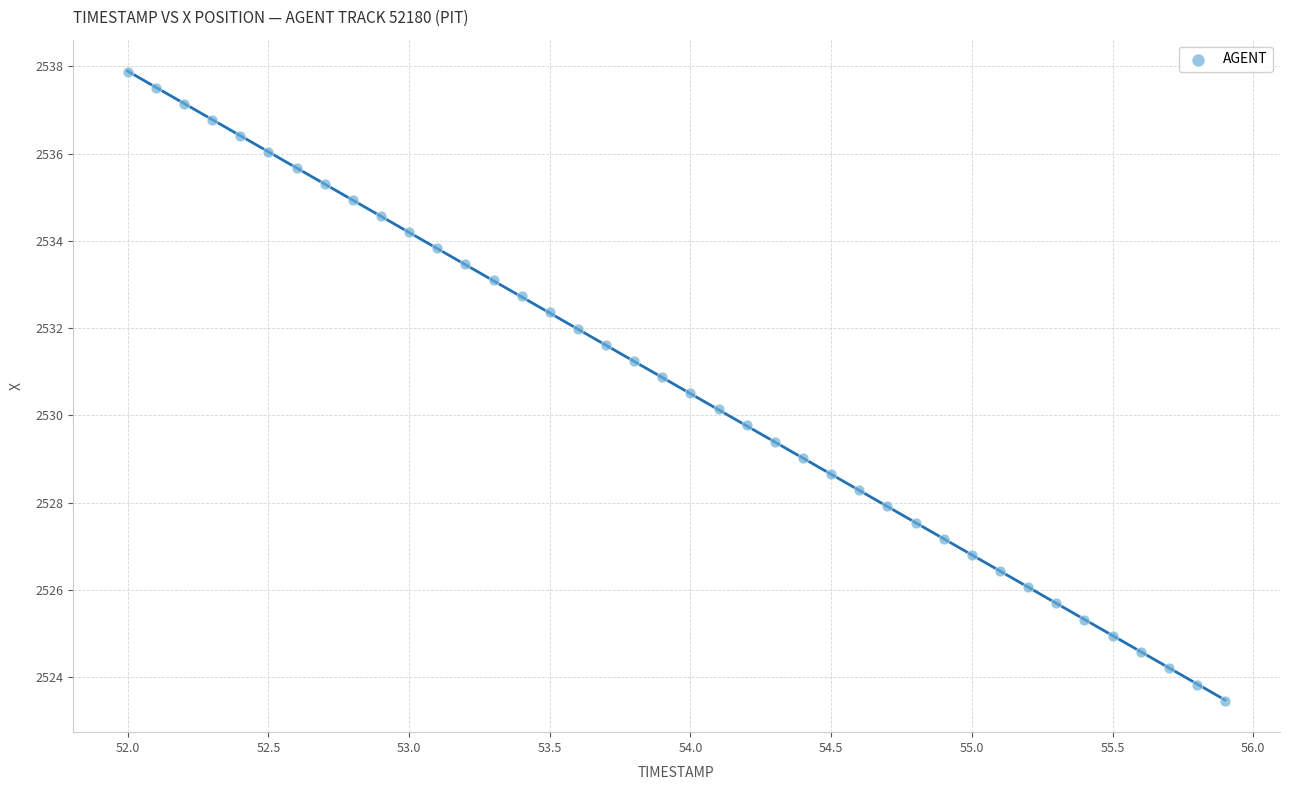

What is the range of X values (max minus min)?

3.9